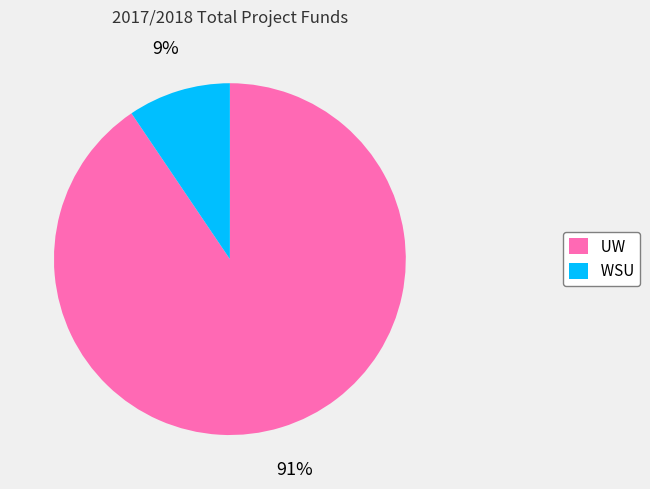

To the nearest percent, what percentage of the pie is WSU?

9%